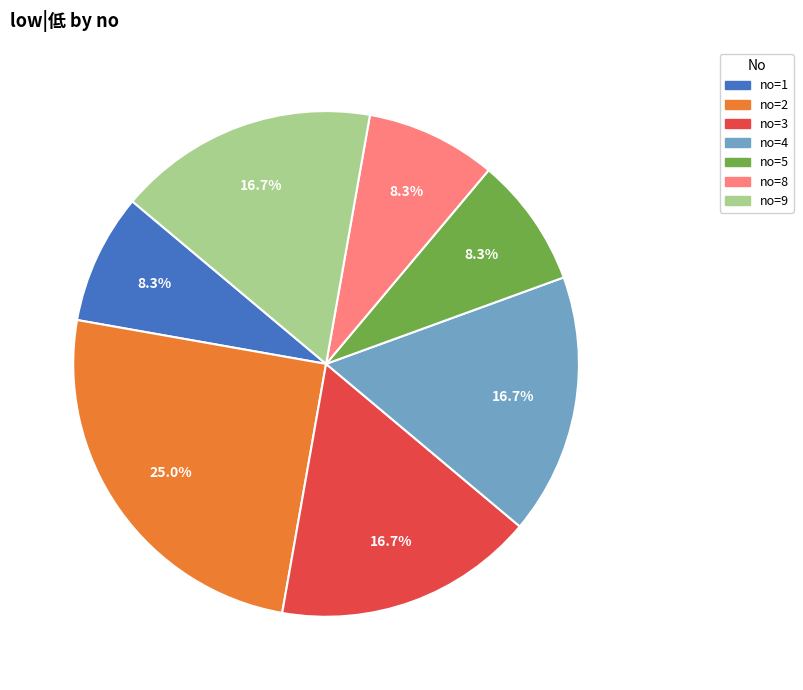

Does any single category account for the majority?

No